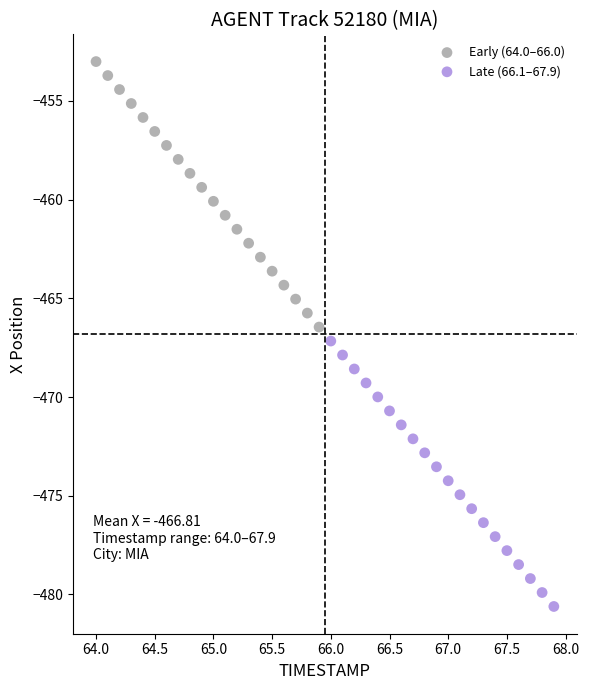

Which series has the largest Y range (max minus min)?

Early (64.0–66.0)